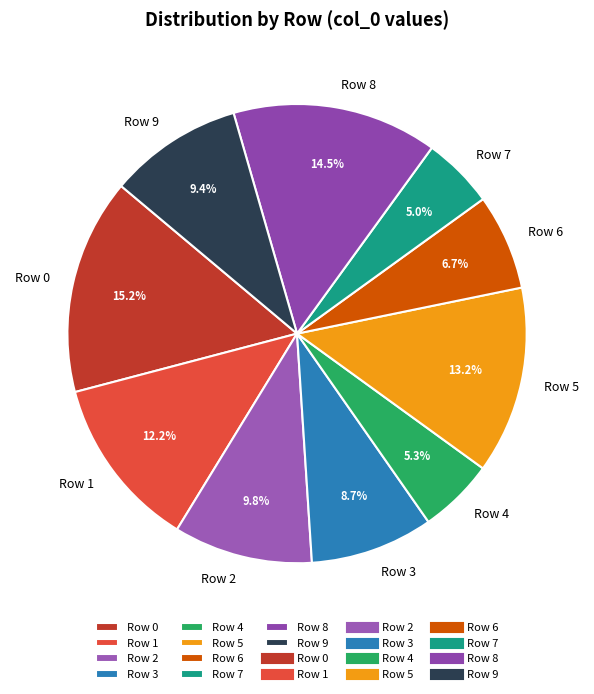

What percentage is the Row 2 slice, to the nearest percent?

10%